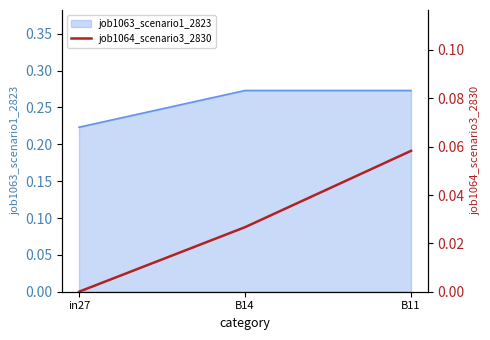

List the labels in order of value, smallest first.

in27, B14, B11